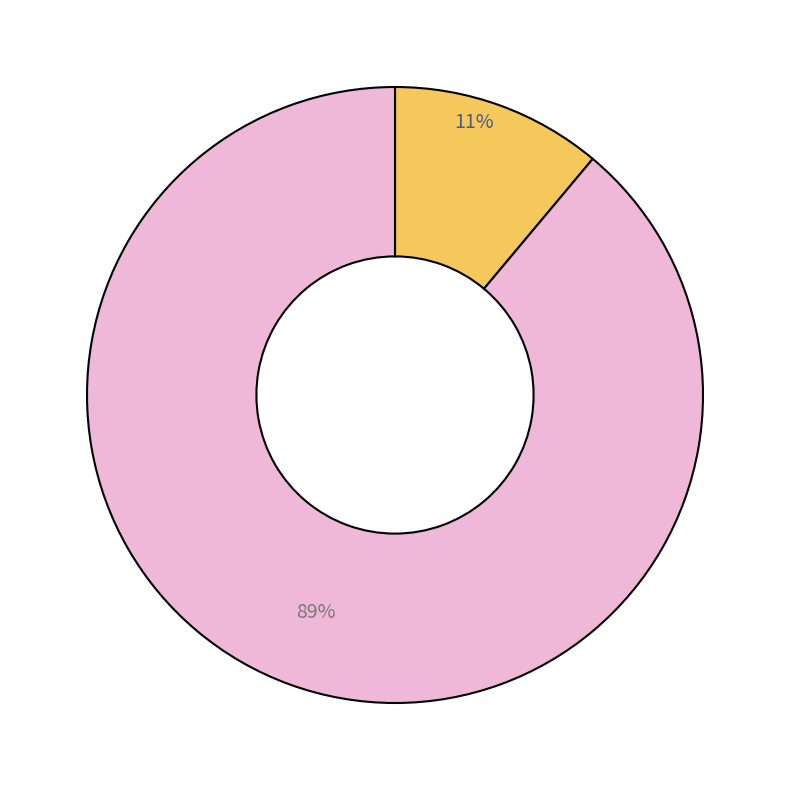

To the nearest percent, what is the average slice percentage?

50%